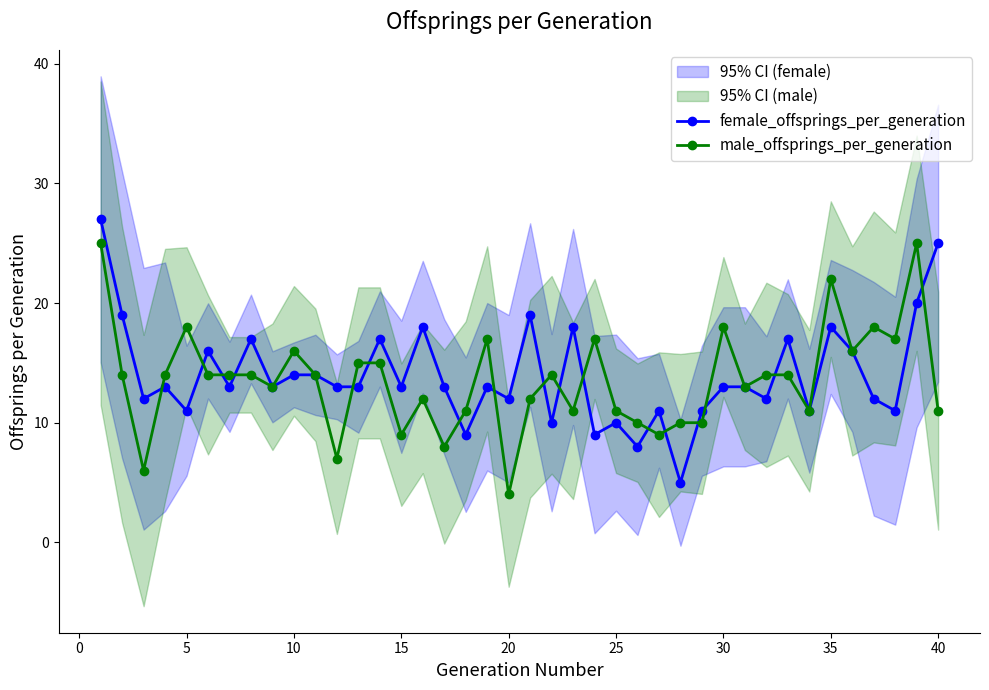

Does the chart display data point markers on the line(s)?

Yes